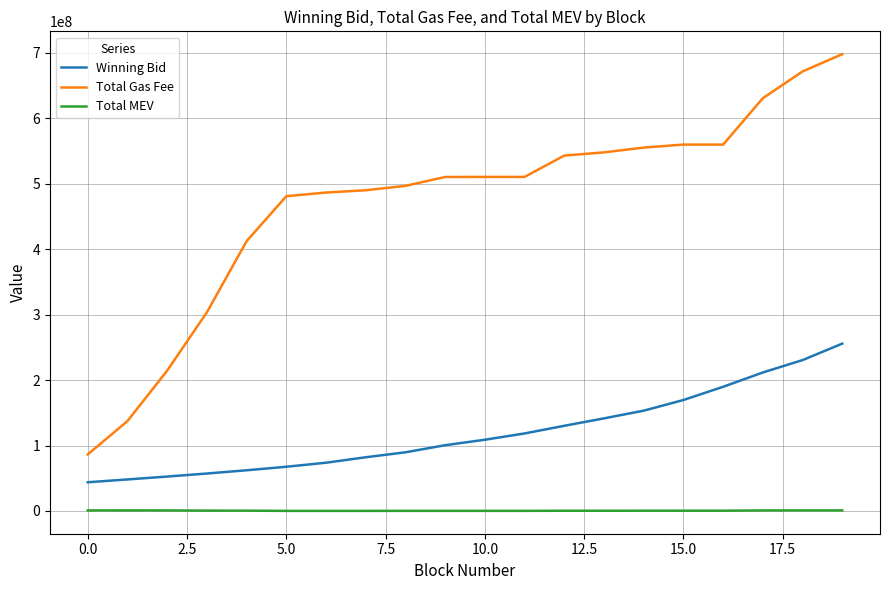

Rank the series by their maximum value, from lowest to highest.

Total MEV, Winning Bid, Total Gas Fee